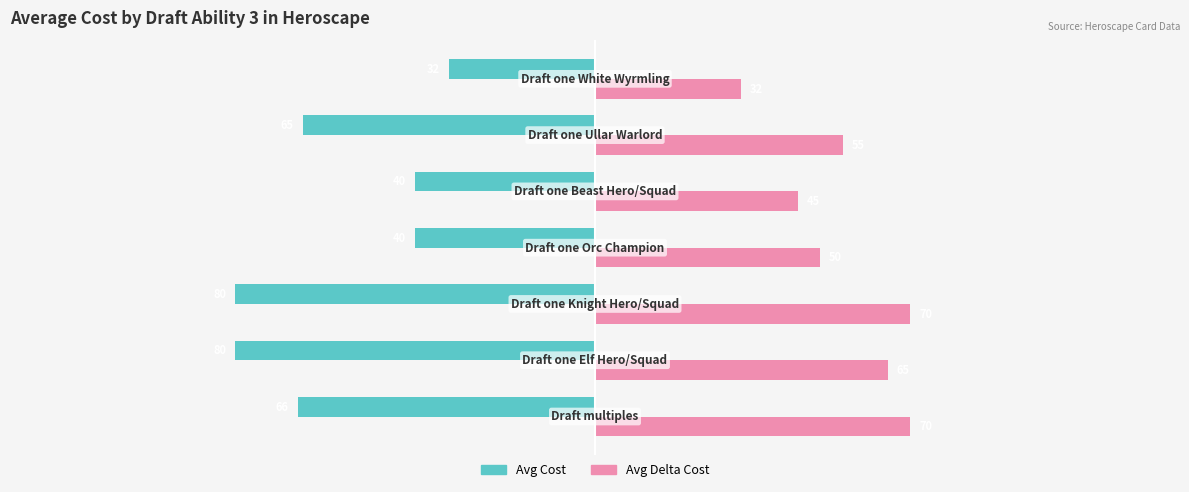

What is the sum of all Avg Delta Cost values?

387.5